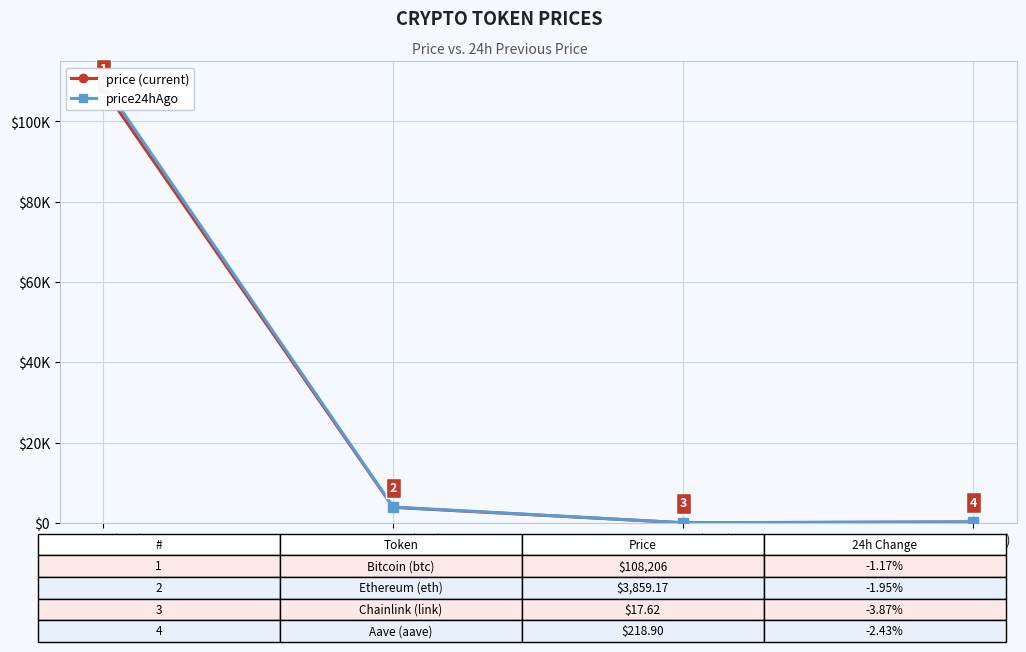

What is the difference between the highest and lowest values at Ethereum (eth)?

76.9